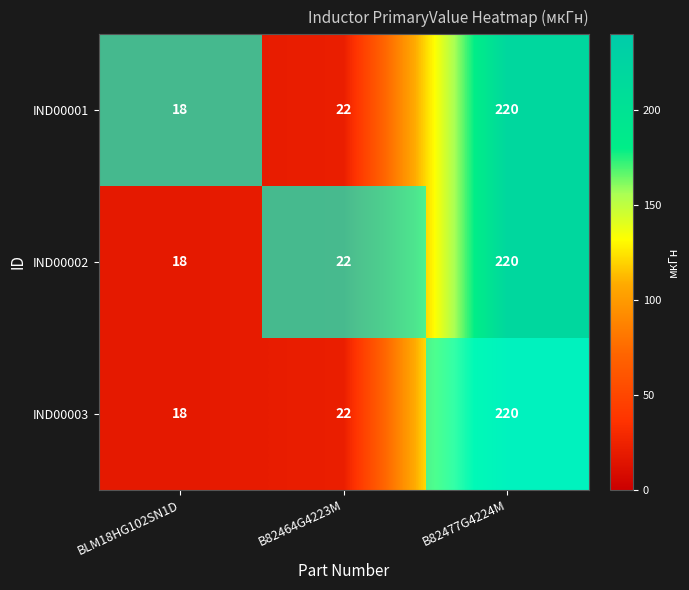

At how many categories does at least one series exceed 114?

1